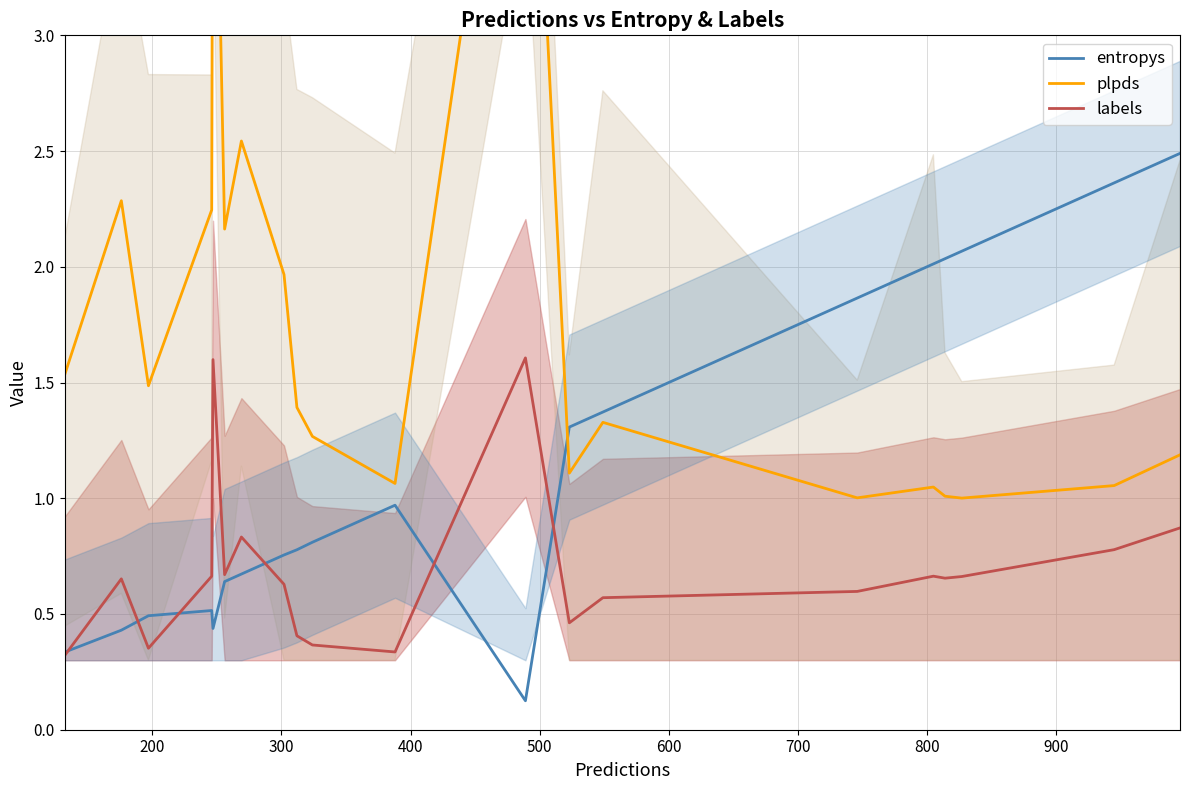

What is the maximum value for entropys?

2.5